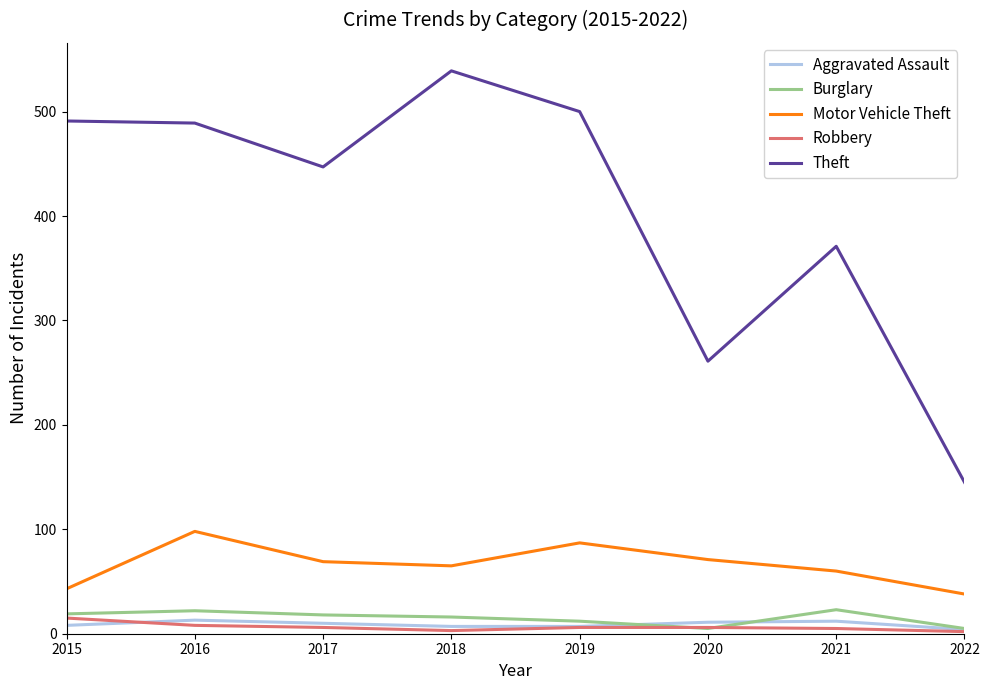

The Theft series shows 539 at 2018. True or false?

True